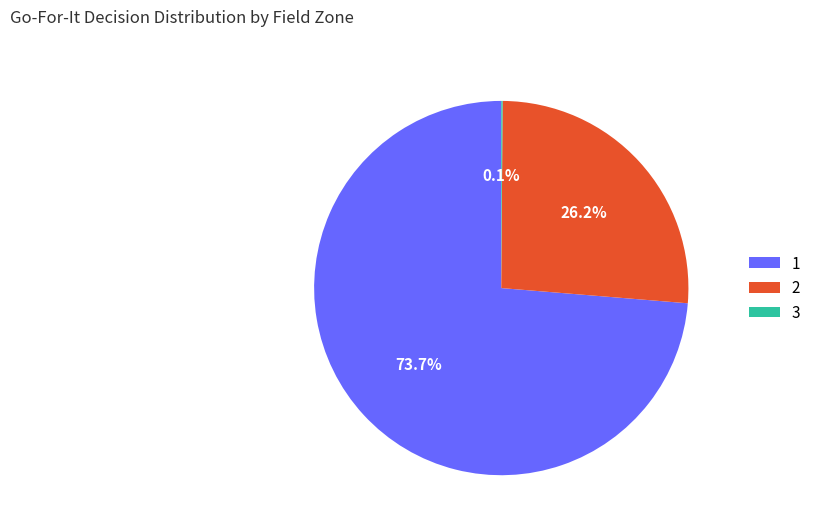

What percentage do 2 and 1 together represent?

99.9%